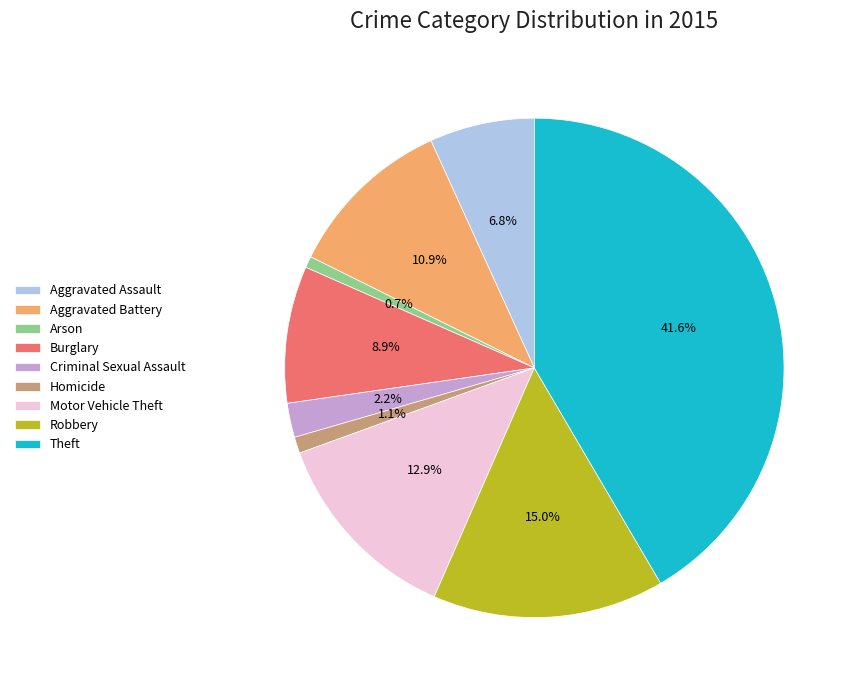

To the nearest percent, what percentage of the pie is Aggravated Battery?

11%